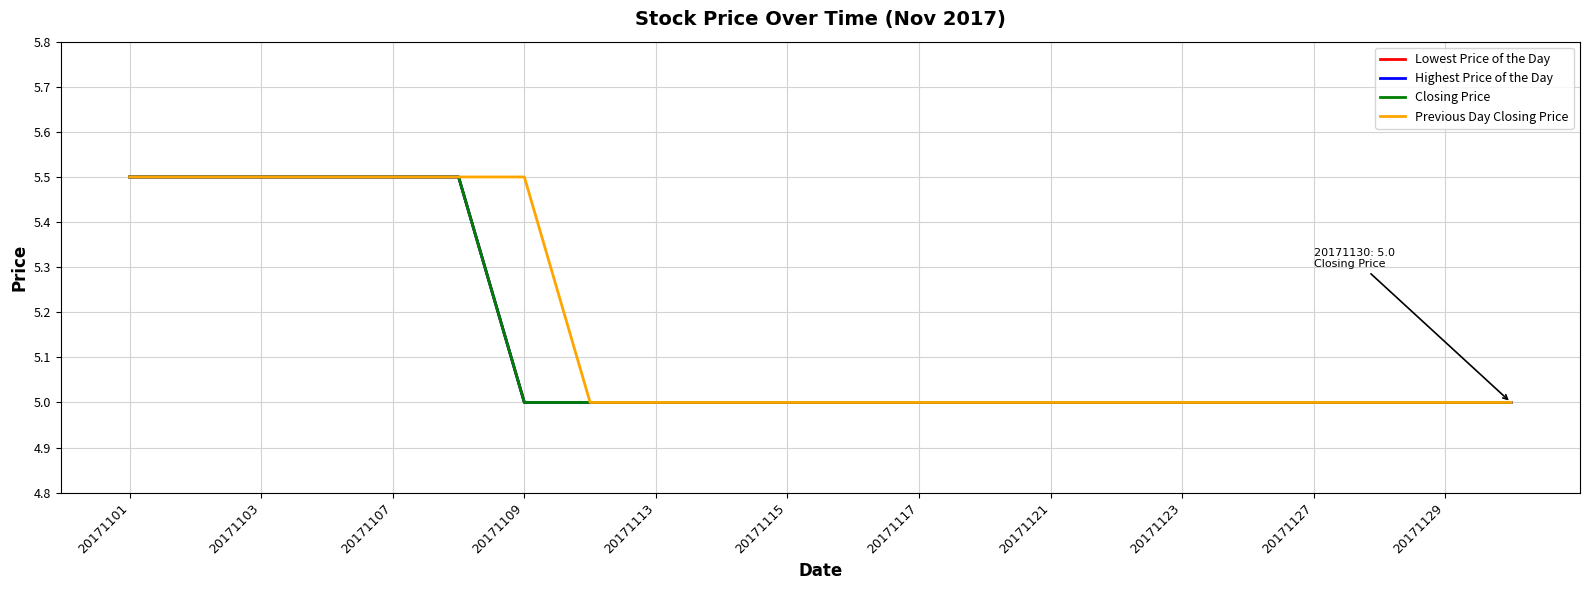

True or false: Highest Price of the Day has more than 2 points higher than both neighbors.

False